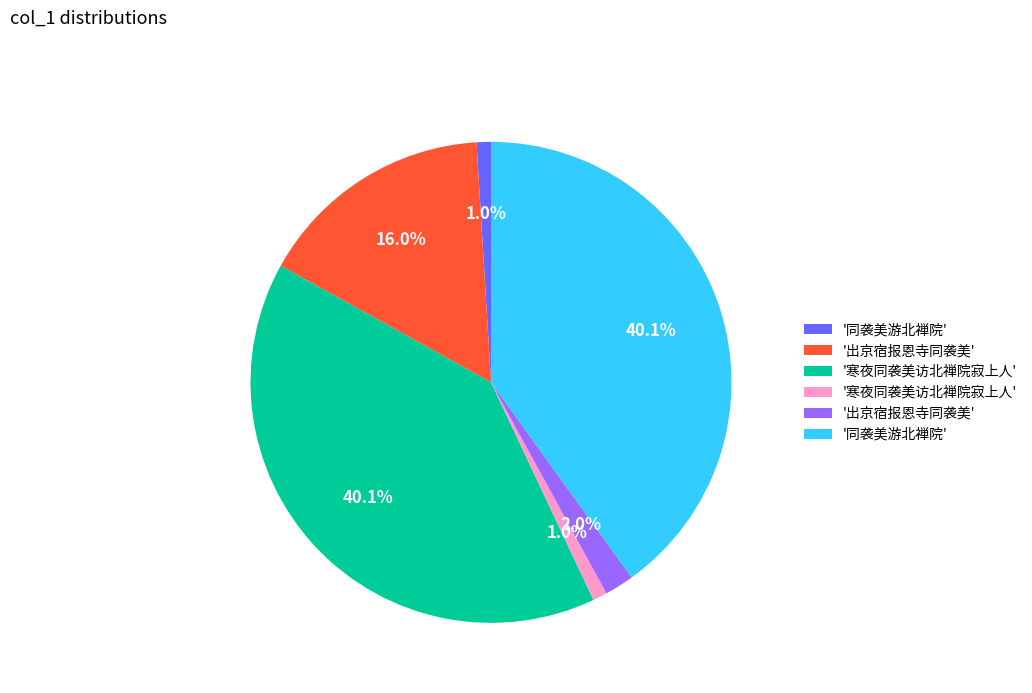

Is there a majority slice in this chart?

No